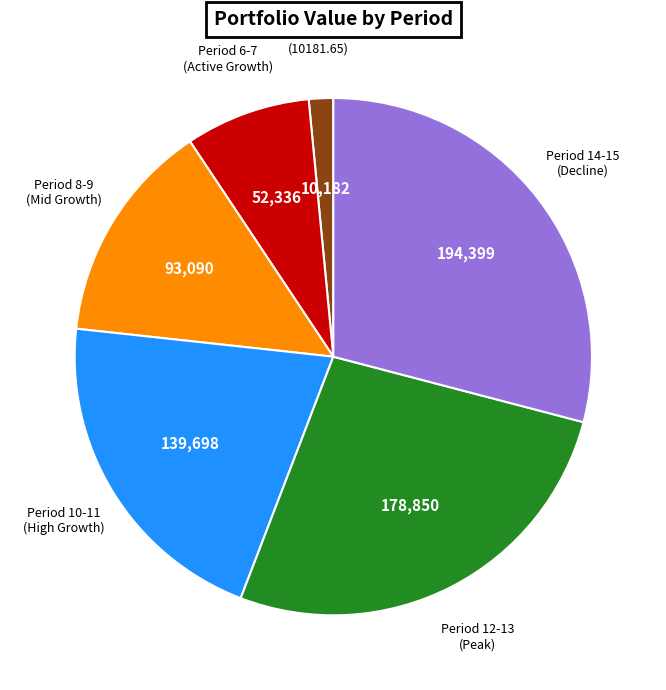

Is it true that Period 8-9 (Mid Growth) is 14% of the pie?

True